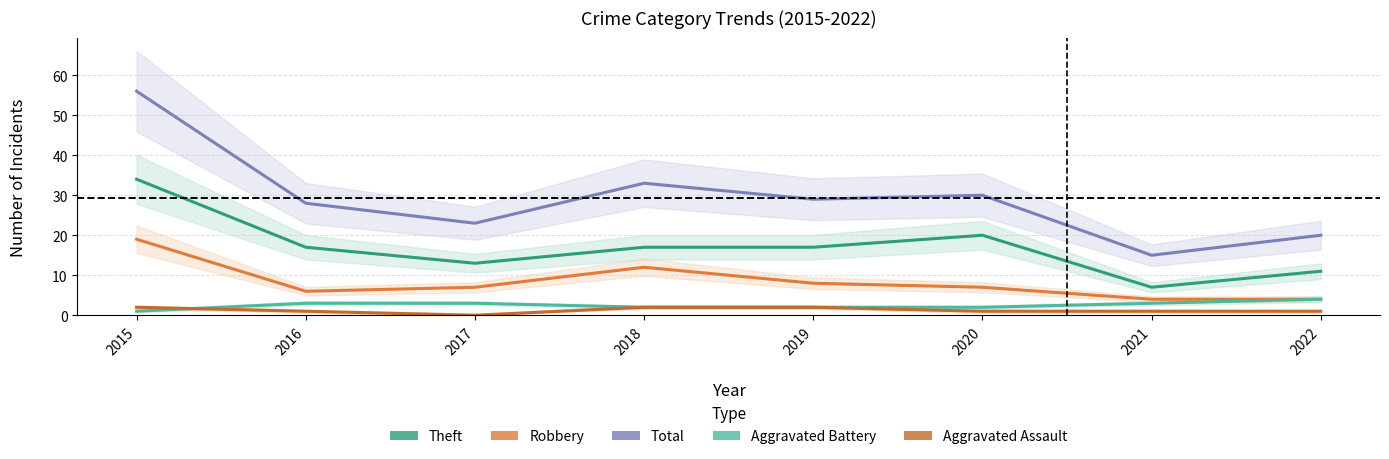

True or false: Aggravated Battery and Total intersect in this chart.

False